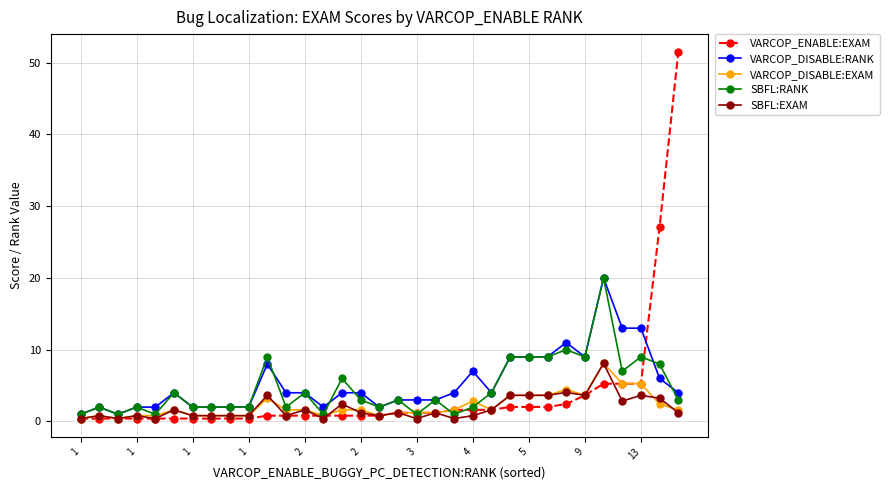

True or false: SBFL:RANK has more than 2 points higher than both neighbors.

True